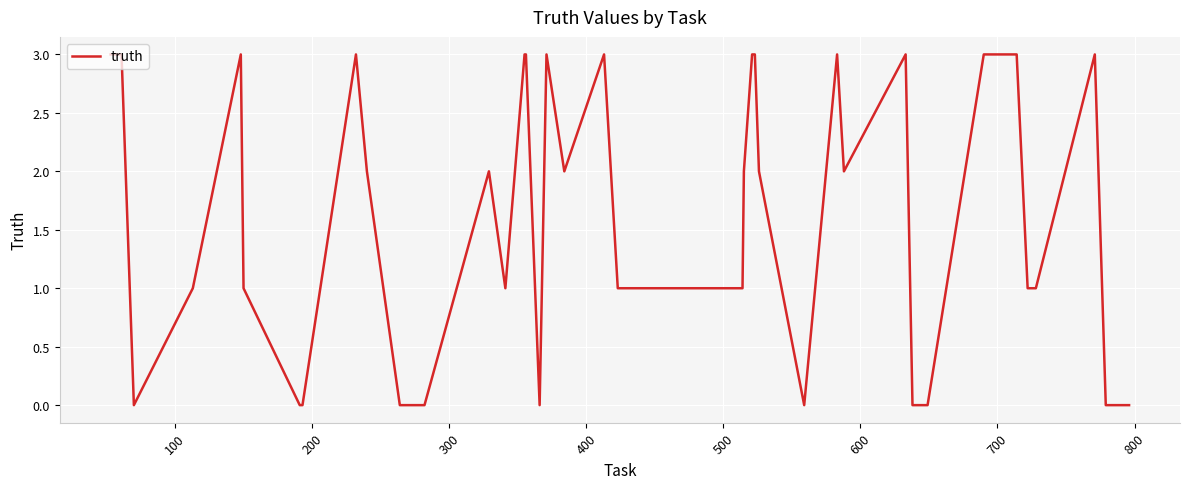

Count the values in the range 0 to 3.

40